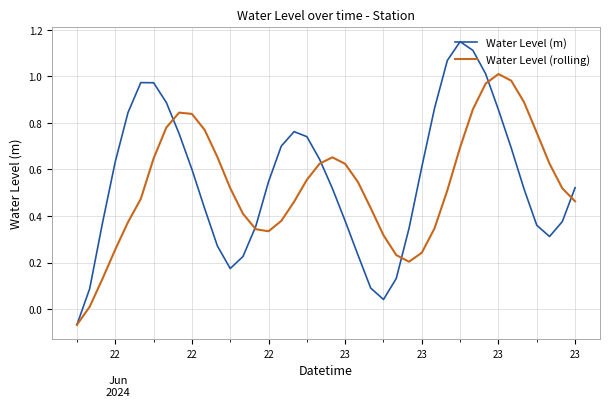

Which series has the largest range (max minus min)?

Water Level (m)